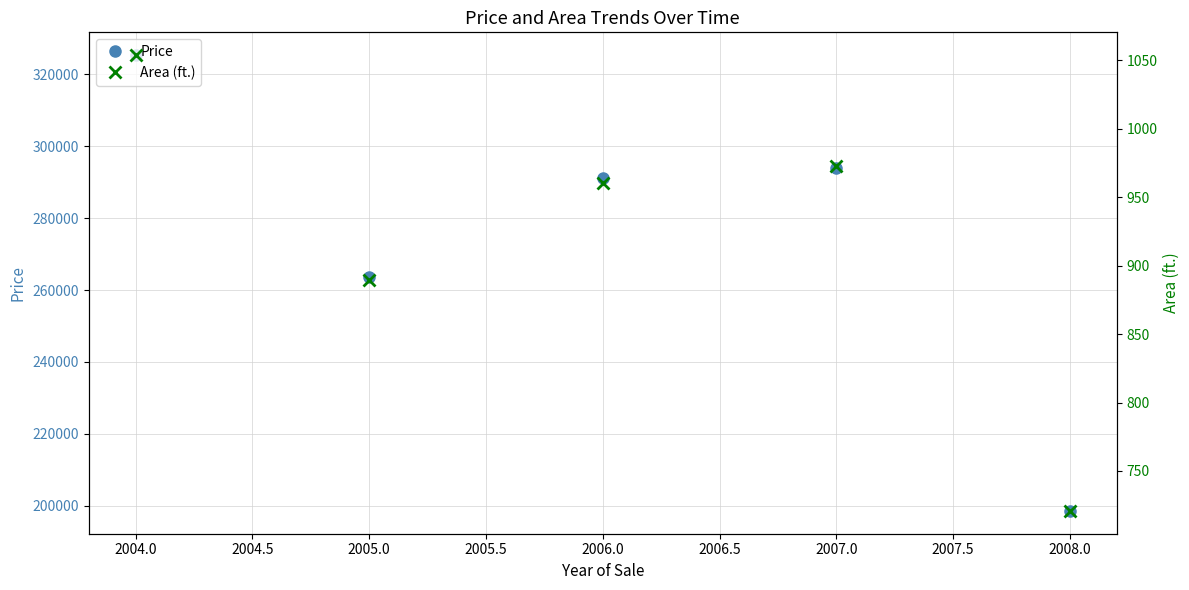

What is the value of the Price point at the 1st from the left?

325315.7